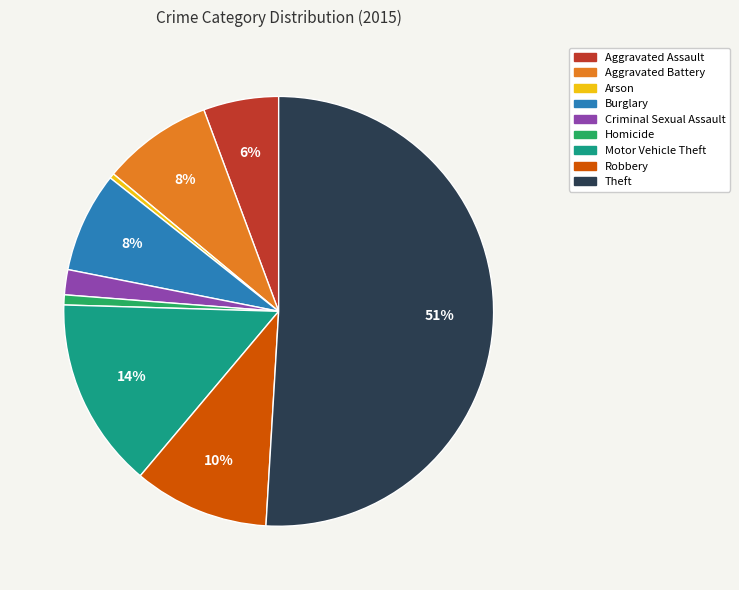

Combined, do Theft and Arson account for over 50%?

Yes